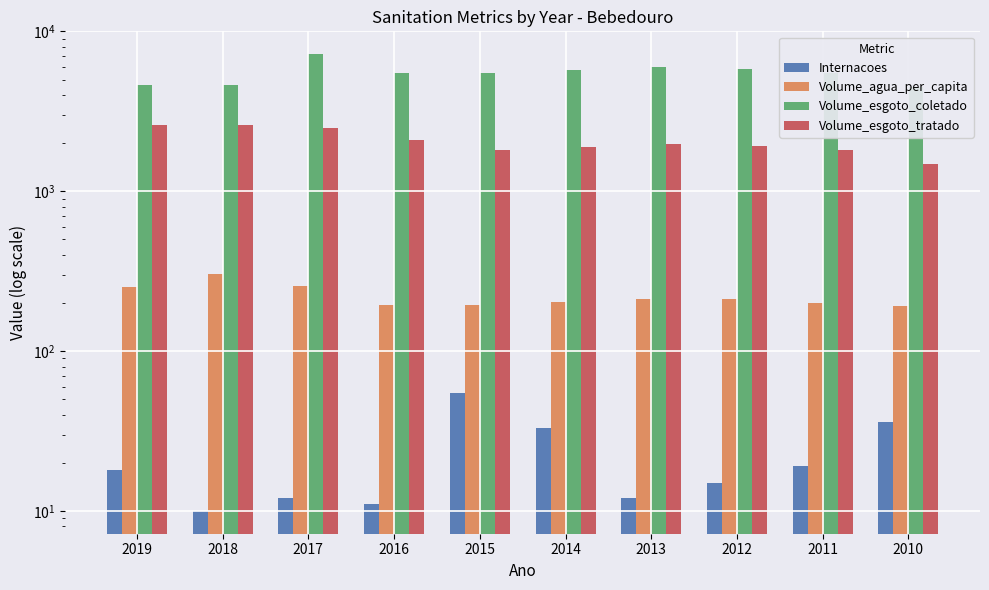

Which series changed the most between 2016 and 2013?

Volume_esgoto_coletado